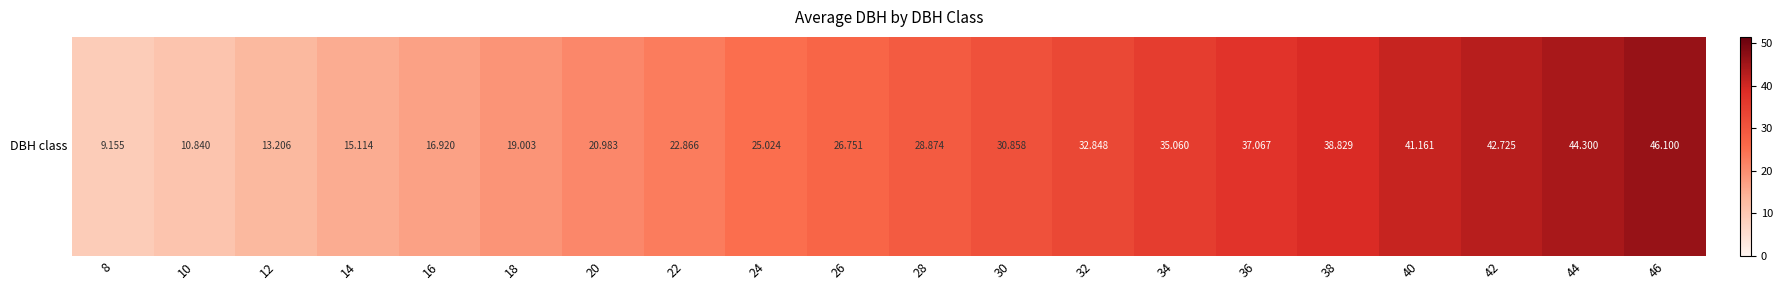

List the labels in order of value, largest first.

46, 44, 42, 40, 38, 36, 34, 32, 30, 28, 26, 24, 22, 20, 18, 16, 14, 12, 10, 8